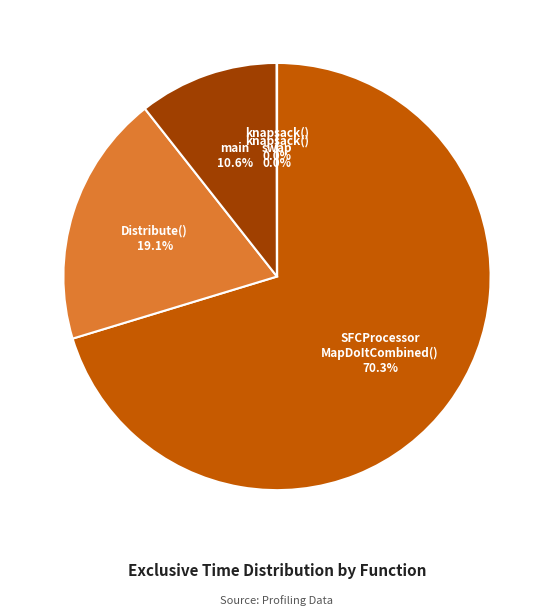

Is there a majority slice in this chart?

Yes